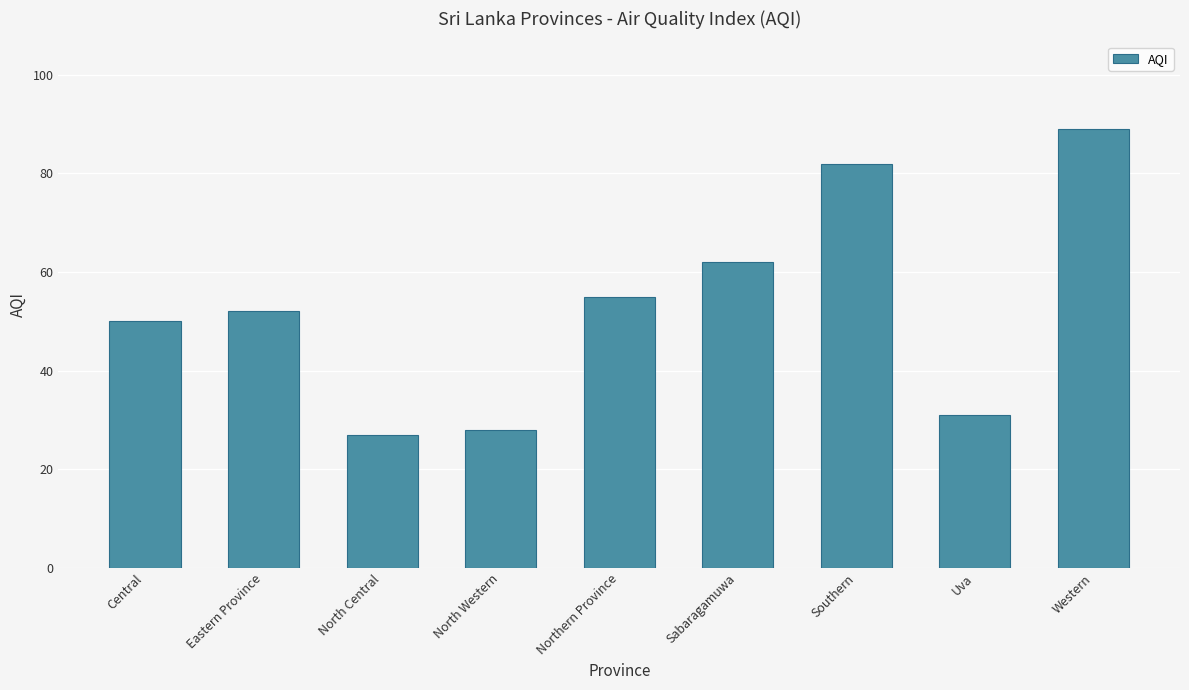

What is the minimum value shown in the chart?

27